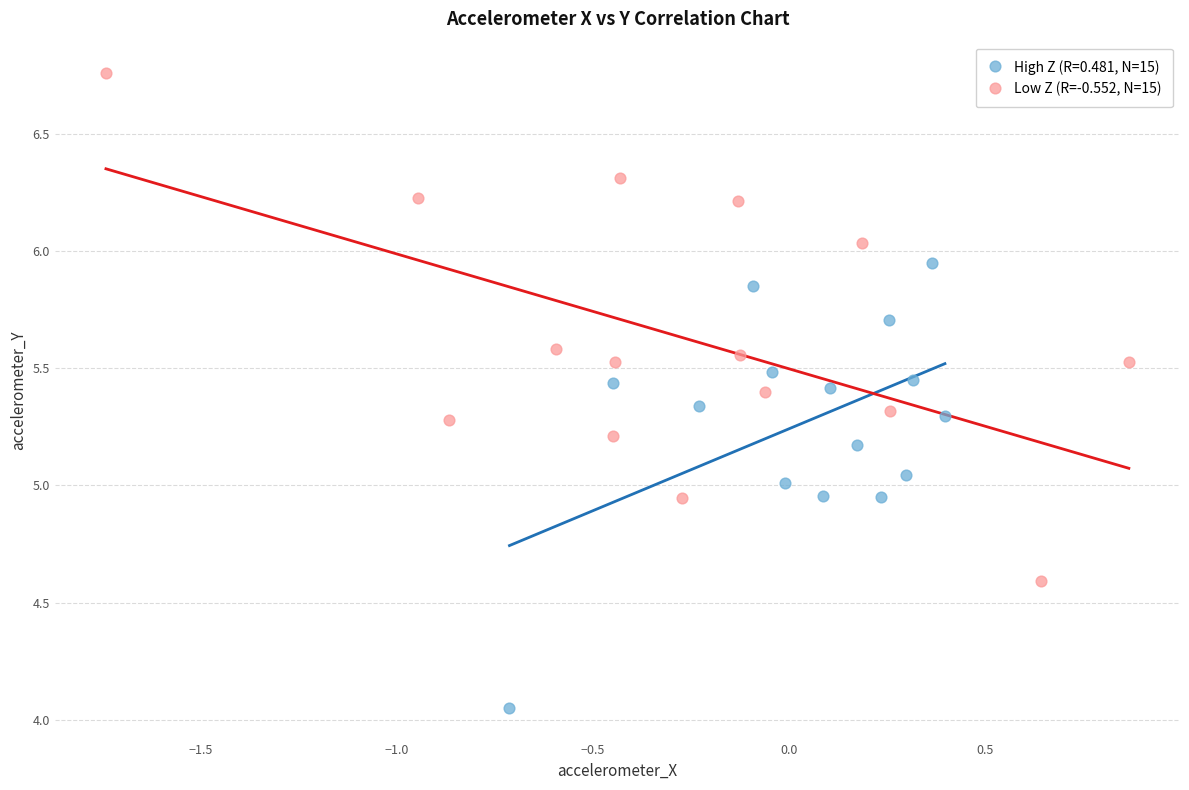

Which series contains the lowest Y value?

High Z (R=0.481, N=15)